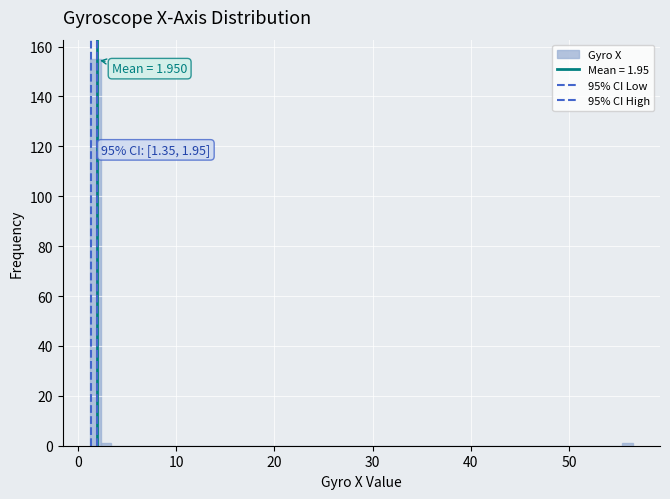

Around what value on the x-axis is the tallest bar? Give the approximate position of its centre, as read against the axis.

2